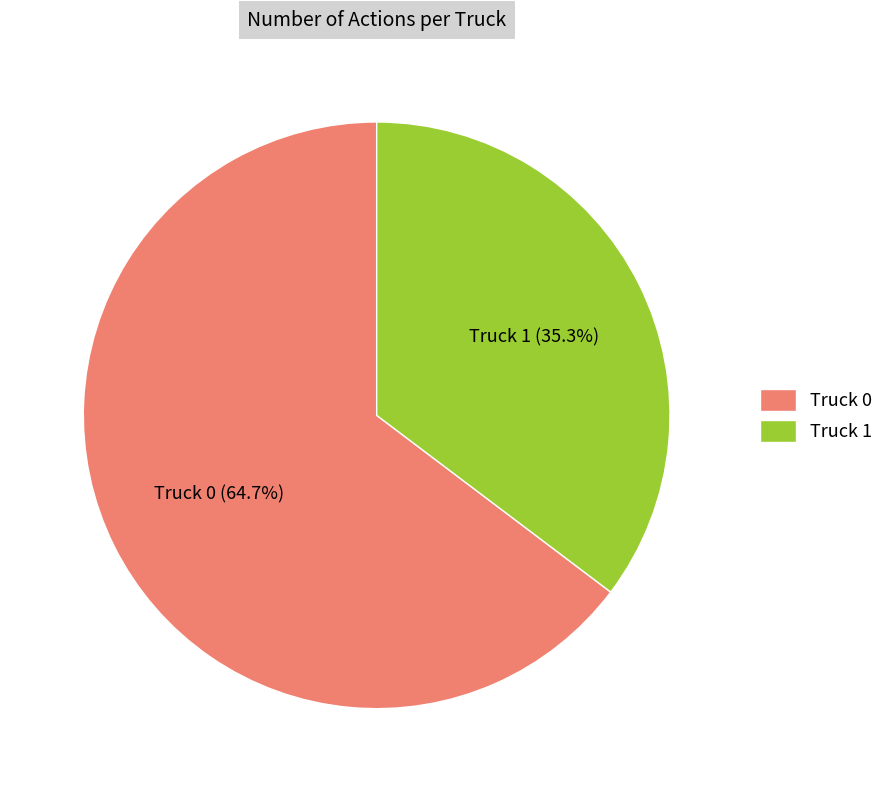

Is it true that Truck 0 is 79% of the pie?

False